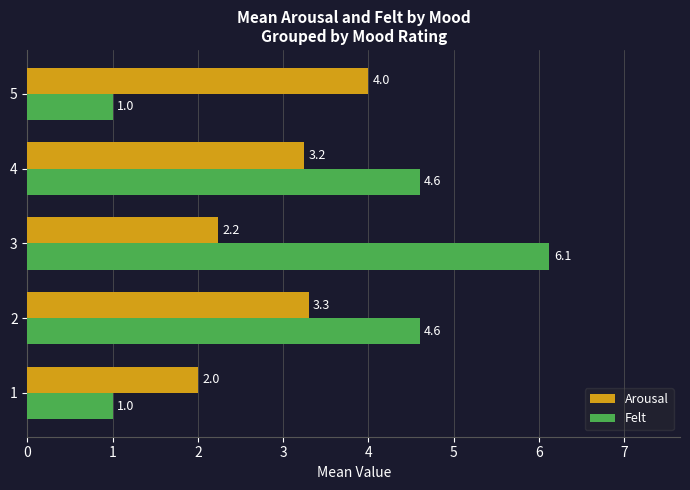

Which label corresponds to the largest value in the chart?

3